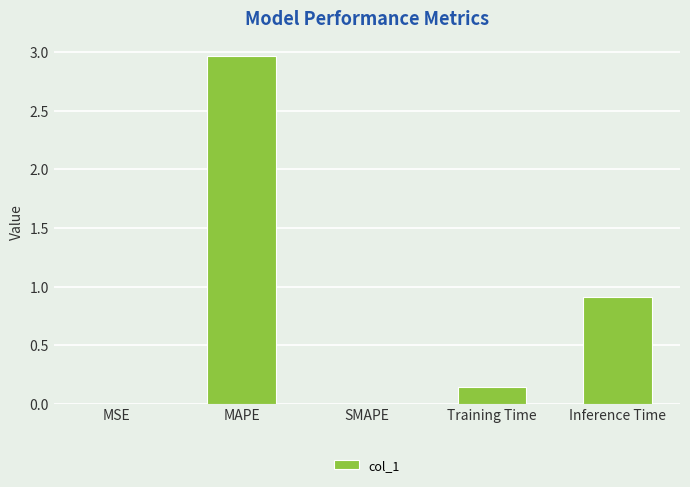

Which label corresponds to the largest value in the chart?

MAPE